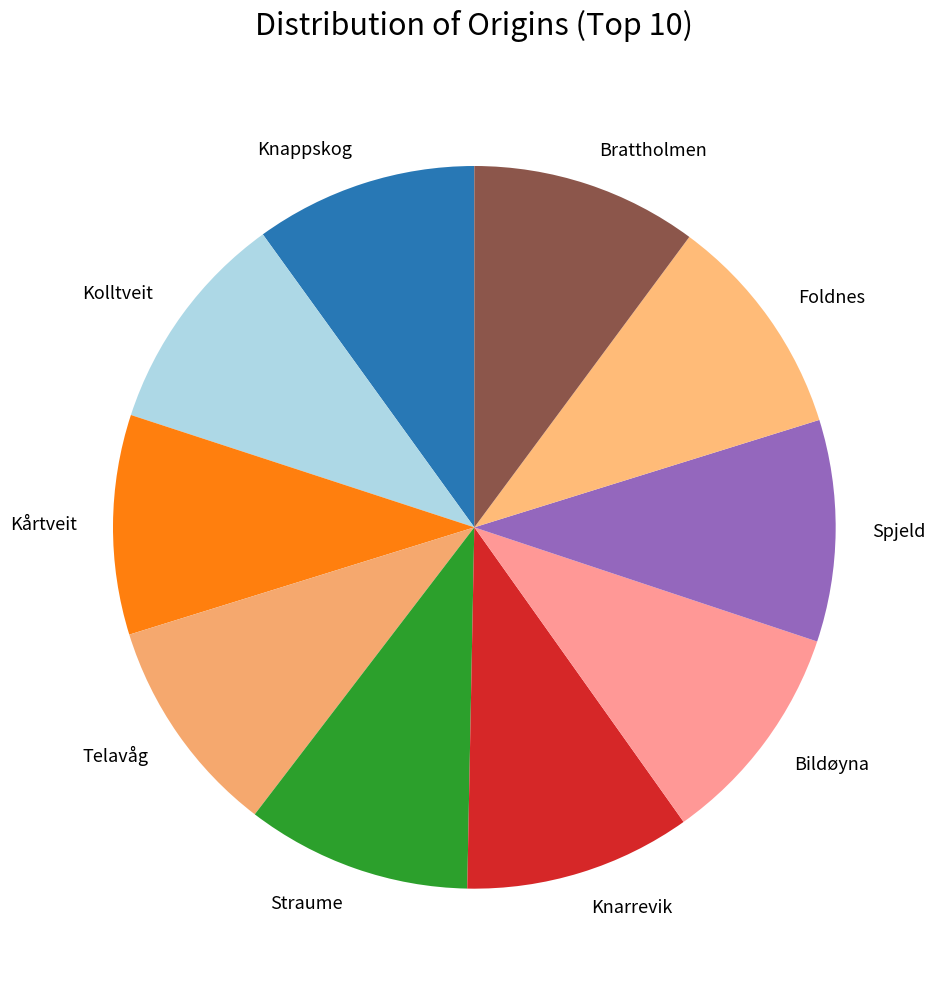

Do Foldnes and Spjeld together represent more than half of the pie?

No